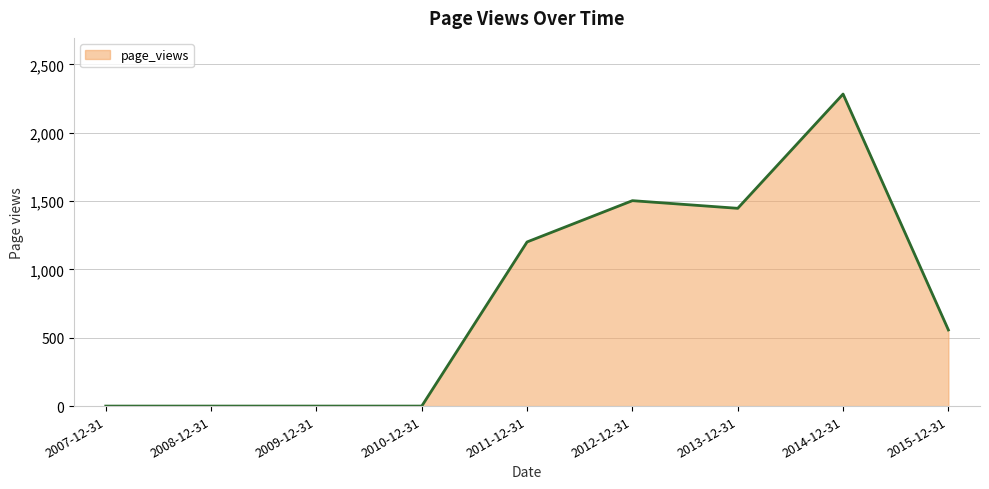

Does the chart display data point markers on the line(s)?

No